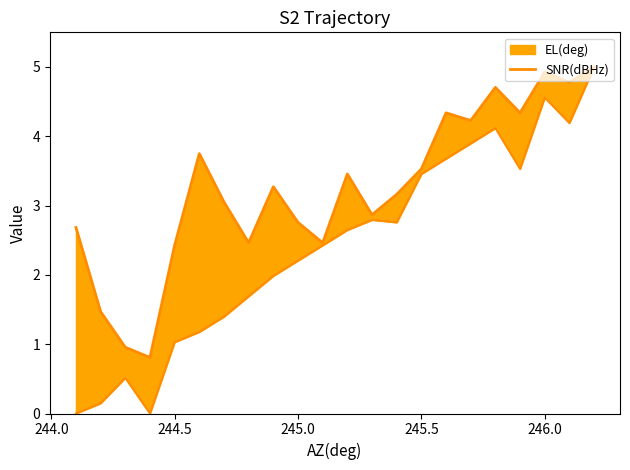

How many points are lower than both their immediate neighbors (excluding endpoints)?

7